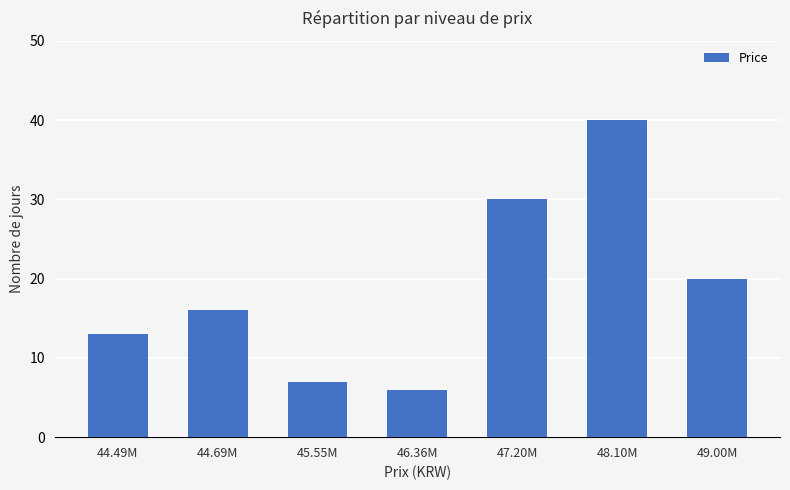

What position from the right is 44.69M?

6